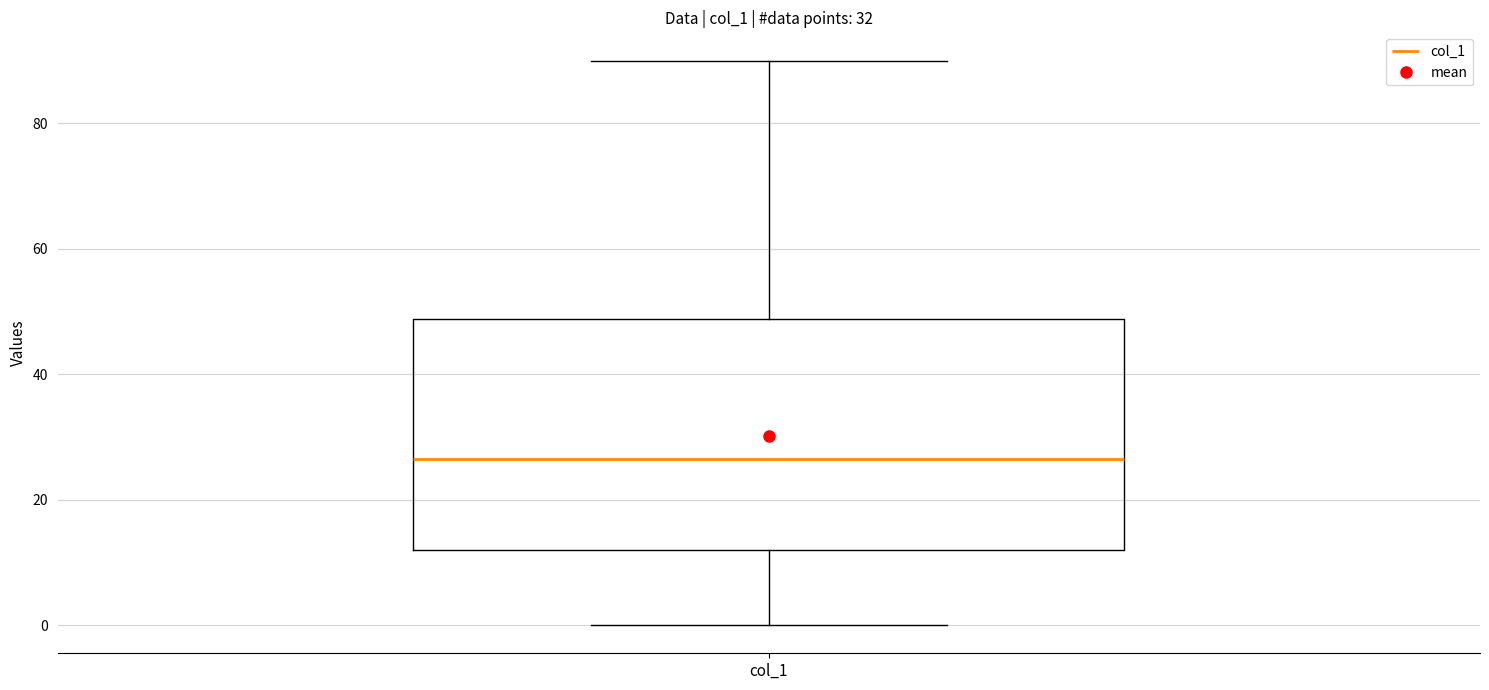

Where does the median line of the box for col_1 sit on the y-axis? The values are not printed on the chart, so give them approximately, as read against the axis.

26